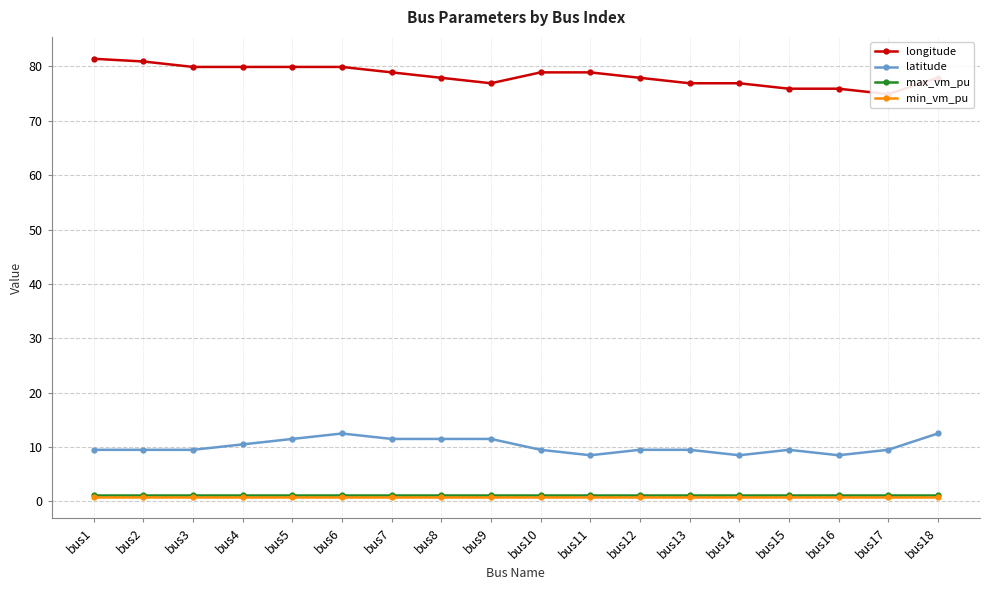

Which series changed the most between bus5 and bus12?

longitude